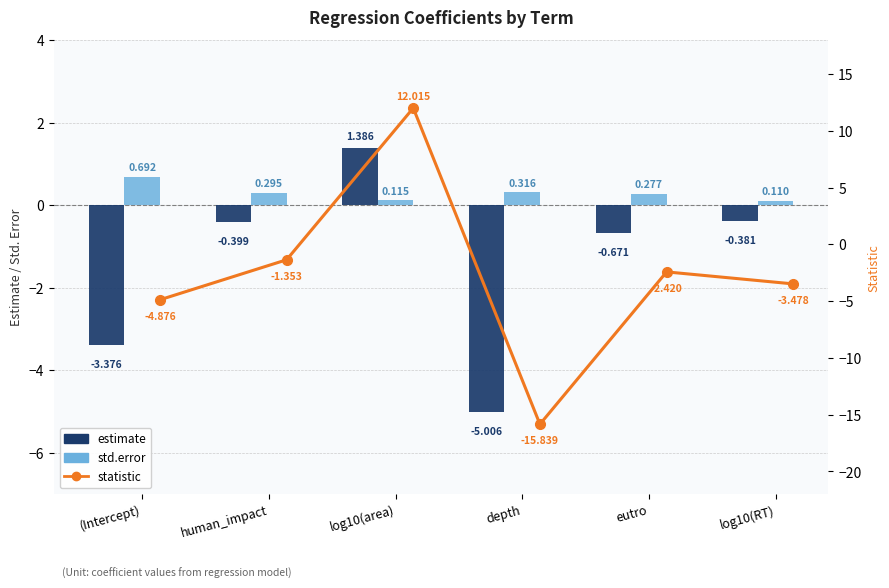

How many data points in statistic are above -2?

2